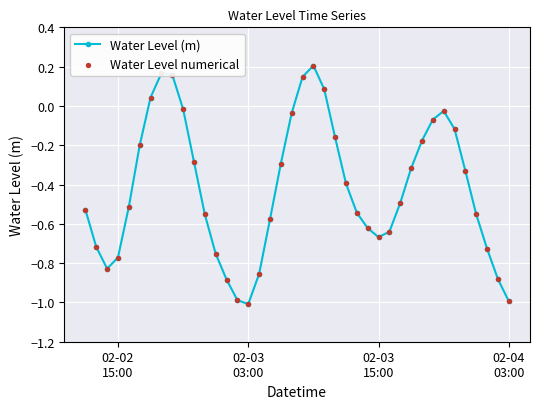

What is the difference between the second highest and second lowest values?

1.2